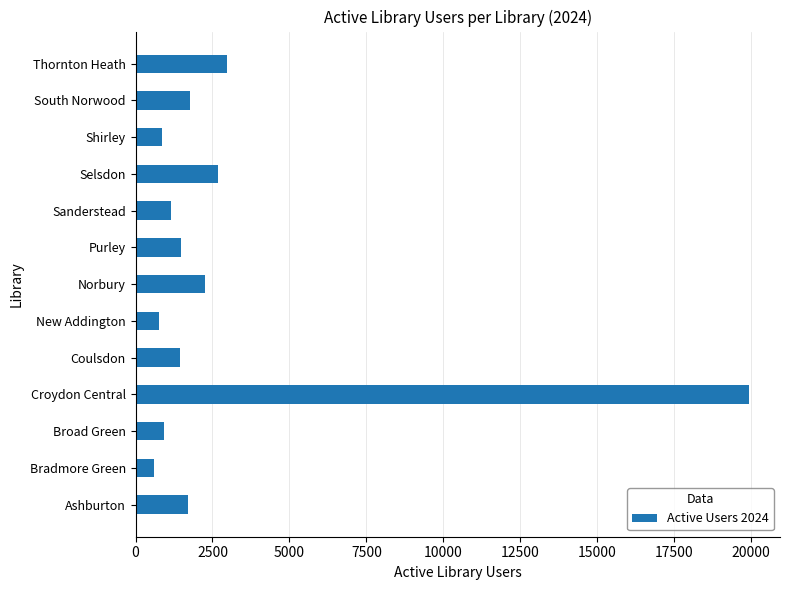

Approximately how many times larger is the value at Coulsdon compared to Norbury?

0.6